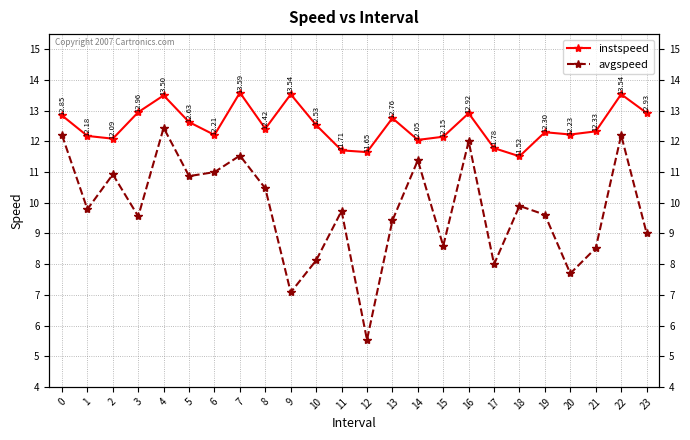

How many series are shown in this chart?

2